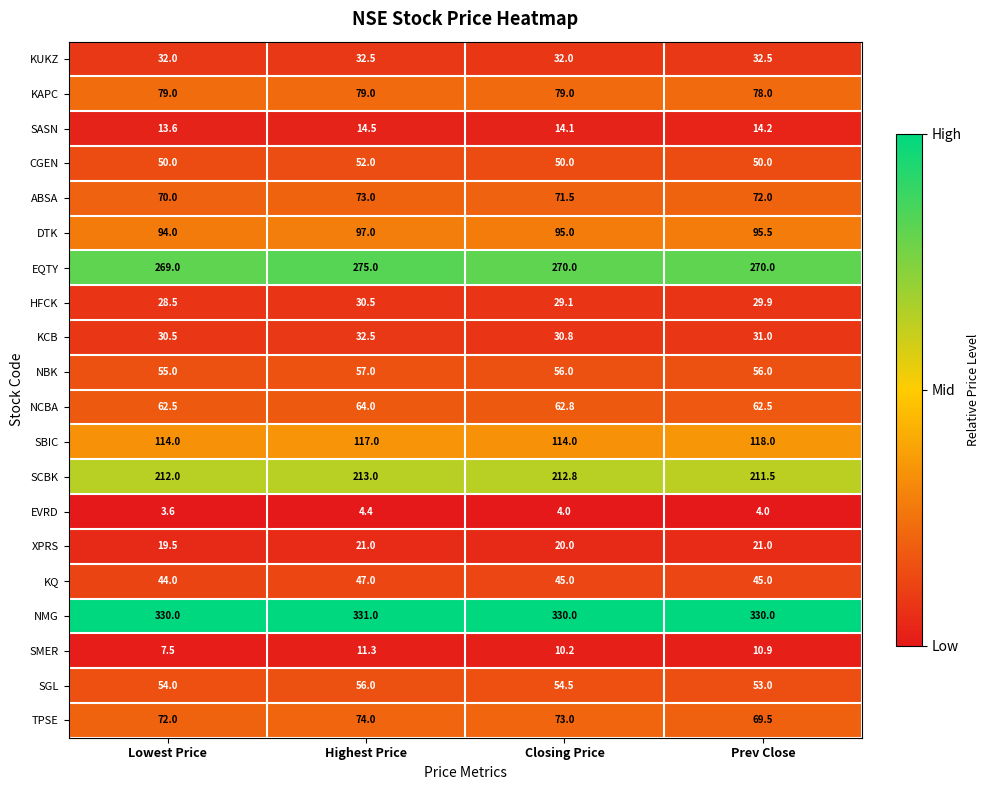

Which series changed the most between Lowest Price and Closing Price?

SMER